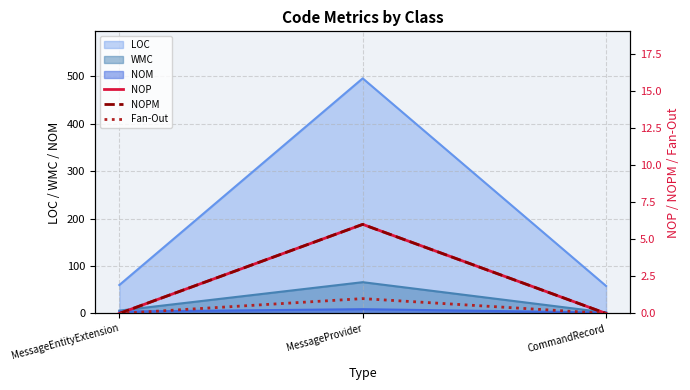

Is it true that LOC equals 149 at MessageProvider?

False